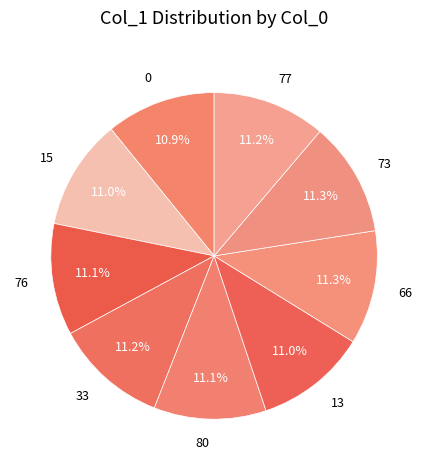

Count the number of slices in the pie.

9